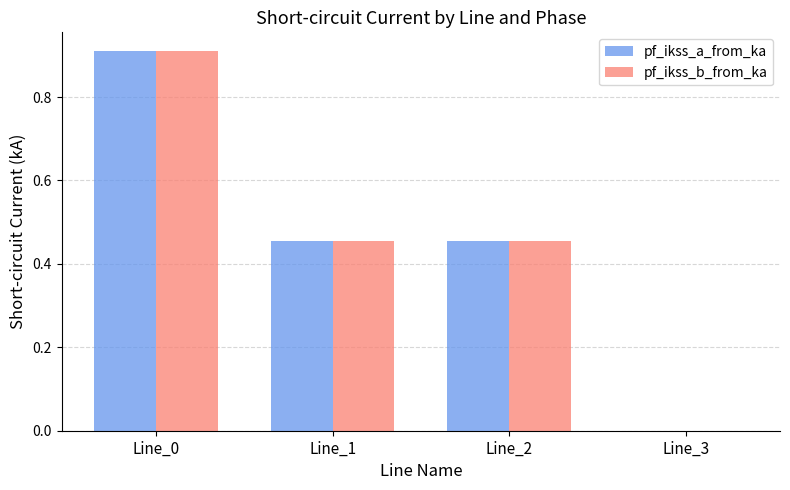

Which series has the widest spread of values?

pf_ikss_a_from_ka